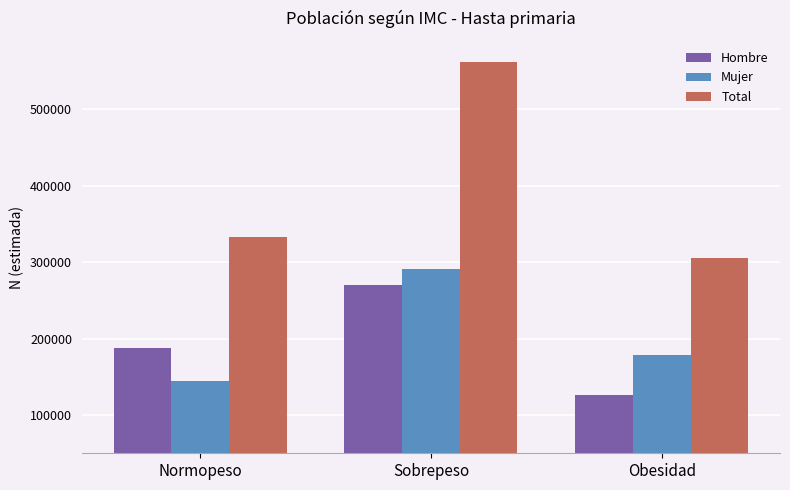

Which series has the widest spread of values?

Total